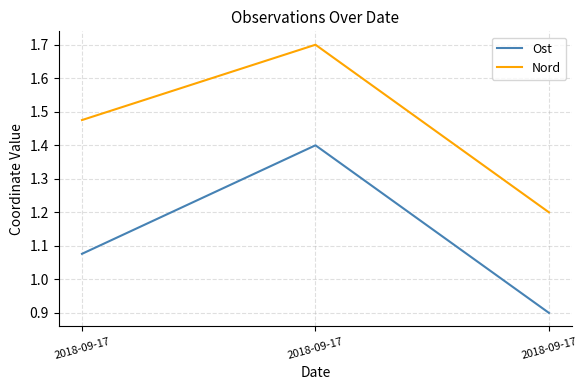

What is the average value of the Nord series?

1.5